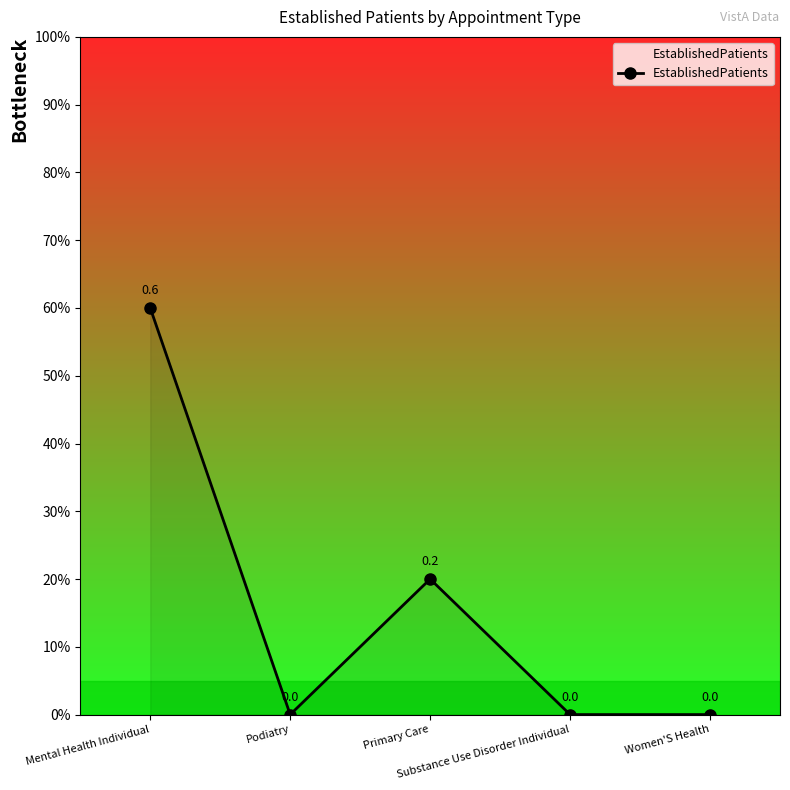

At which label is the value closest to 0?

Podiatry